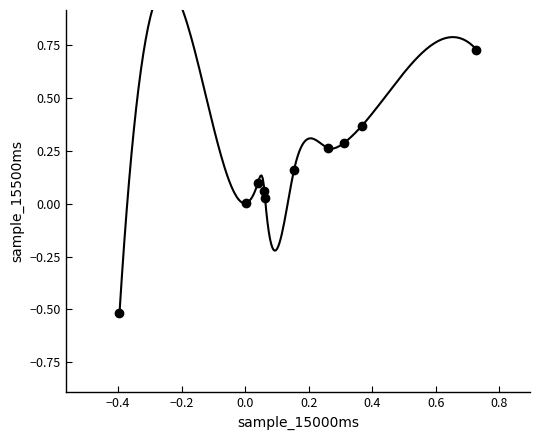

What is the range of X values (max minus min)?

1.1